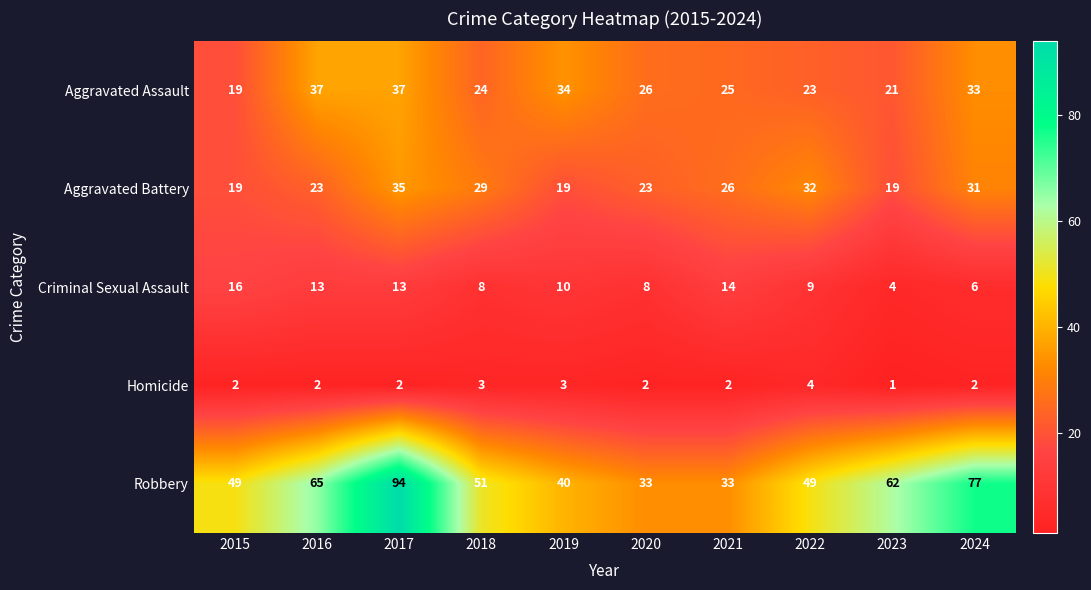

Where is Robbery nearest to the value 63?

2023